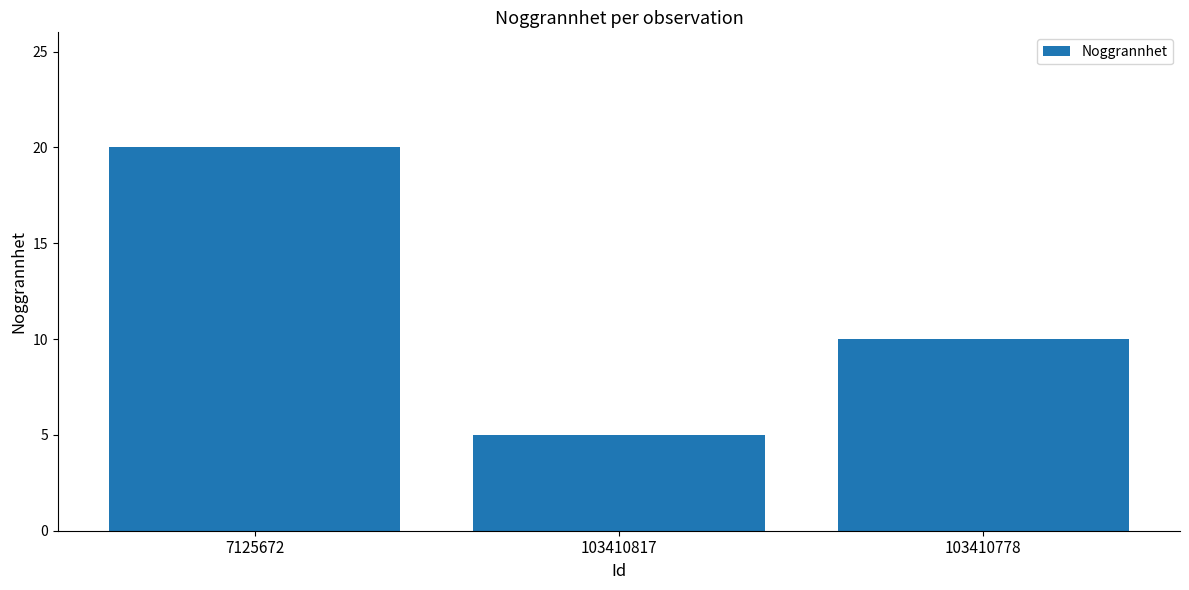

Reading left to right, what are all the values shown in this chart?

7125672=20	103410817=5	103410778=10